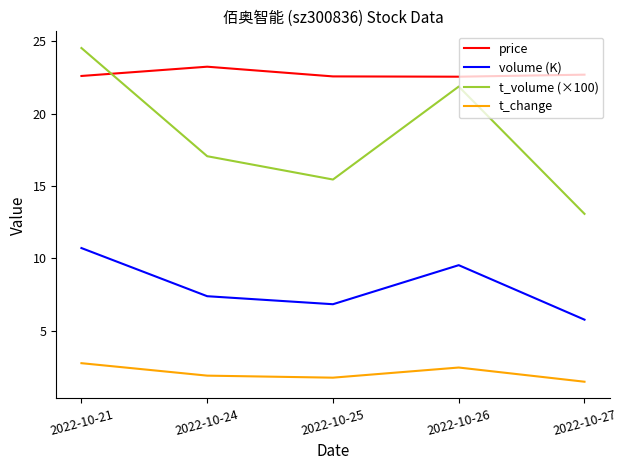

True or false: price and t_change cross at least once.

False